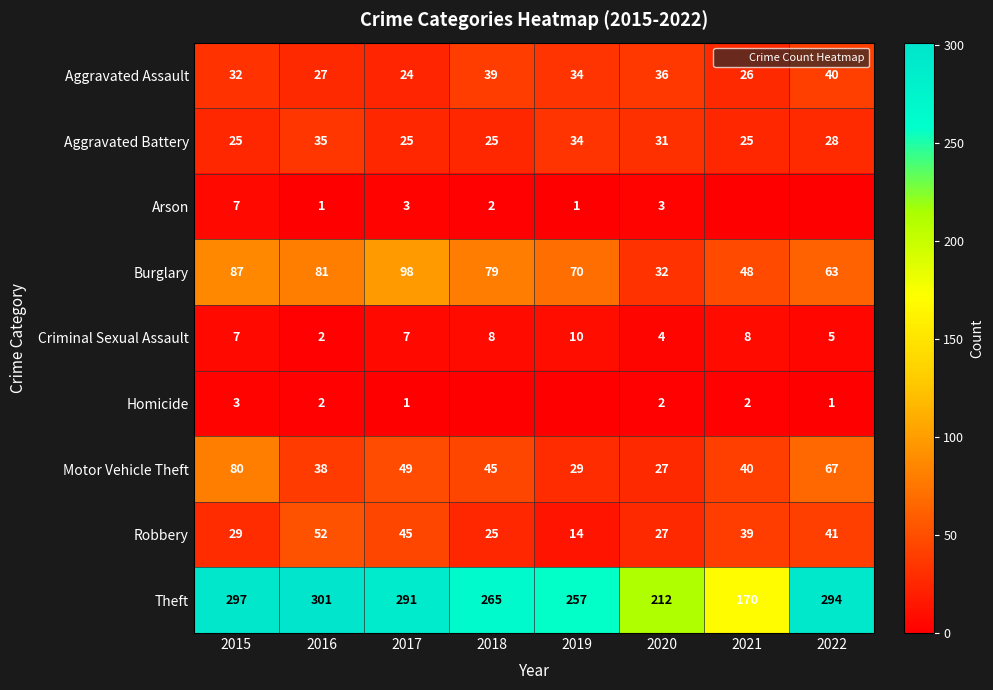

Between 2015 and 2021, which series saw the biggest shift?

Theft